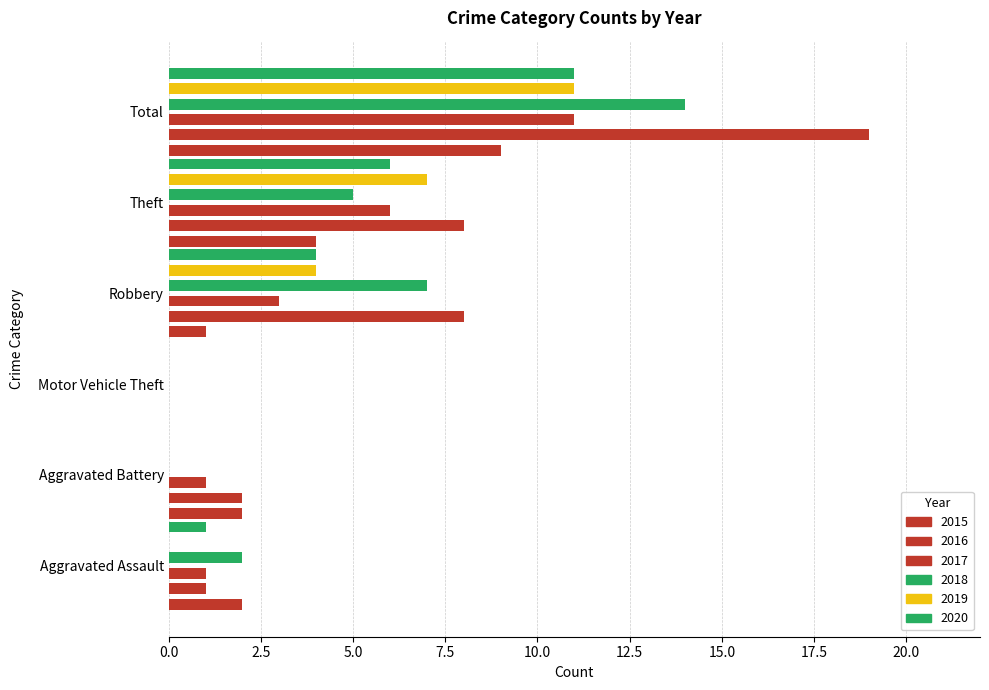

Which series has the largest range (max minus min)?

2016